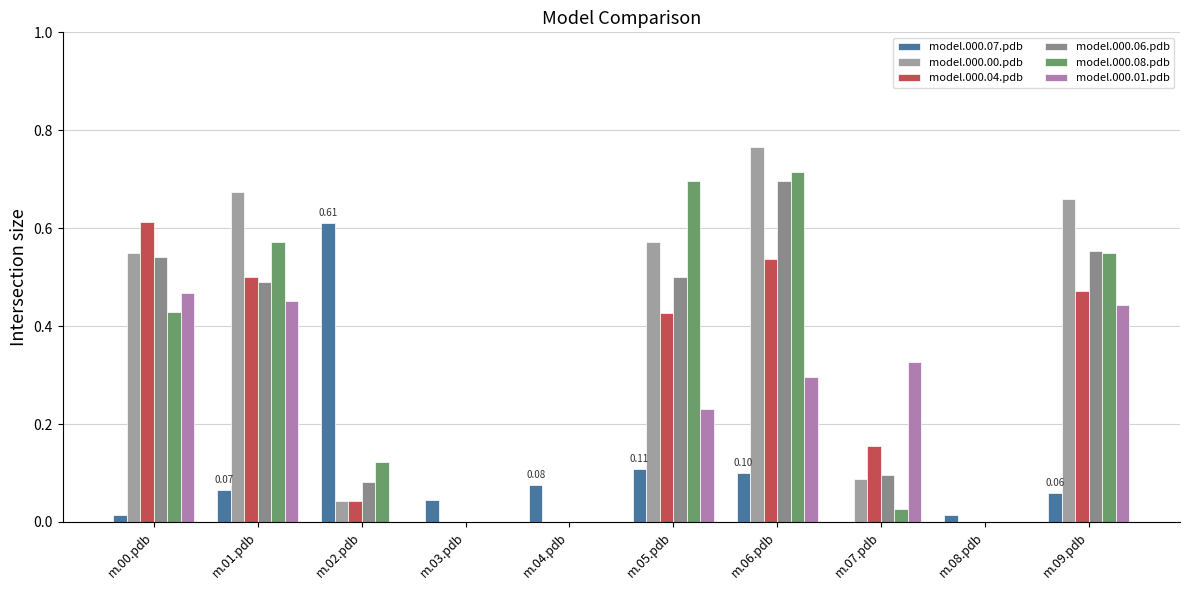

Rank the categories by model.000.04.pdb value from lowest to highest.

m.03.pdb, m.04.pdb, m.08.pdb, m.02.pdb, m.07.pdb, m.05.pdb, m.09.pdb, m.01.pdb, m.06.pdb, m.00.pdb